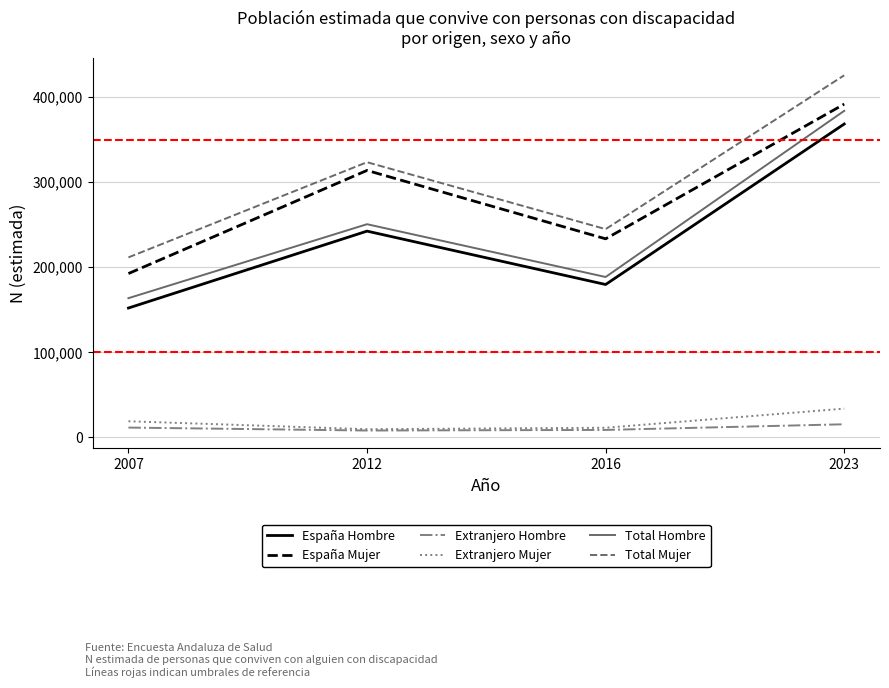

How many values in the Extranjero Mujer series are below 19002?

2